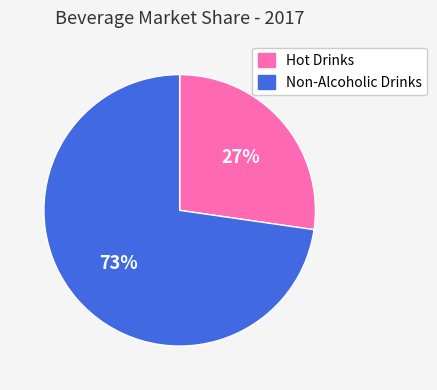

Is there any slice that represents more than half of the pie?

Yes